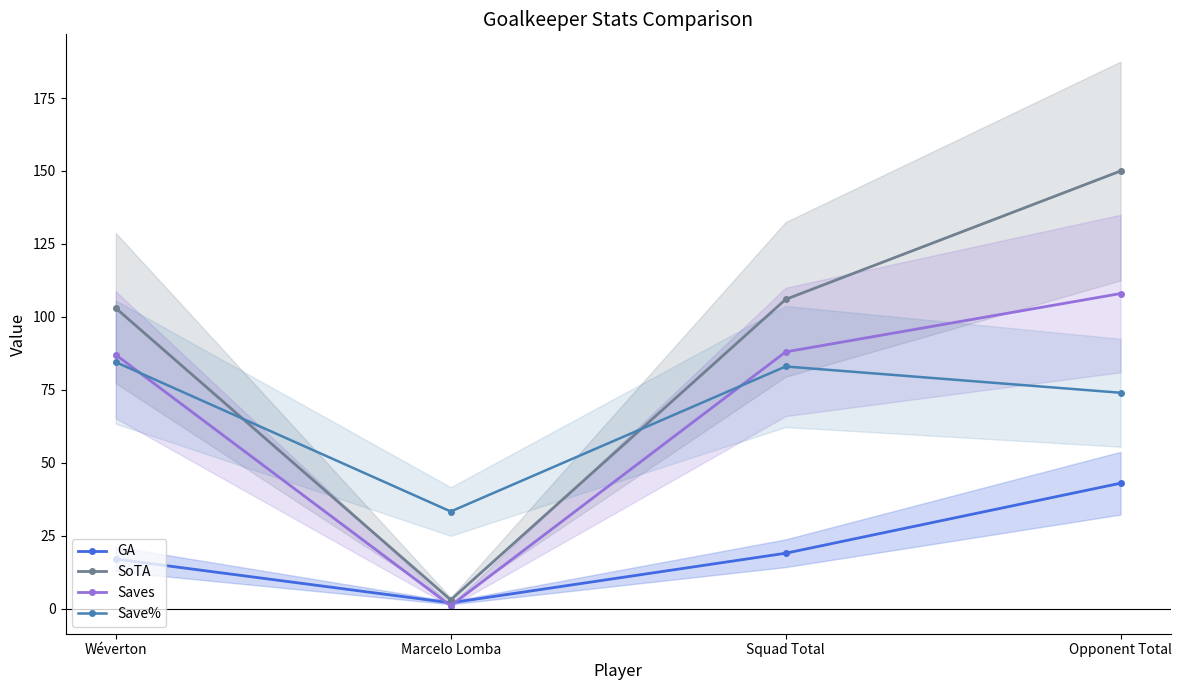

Which label corresponds to the smallest value in the chart?

Marcelo Lomba